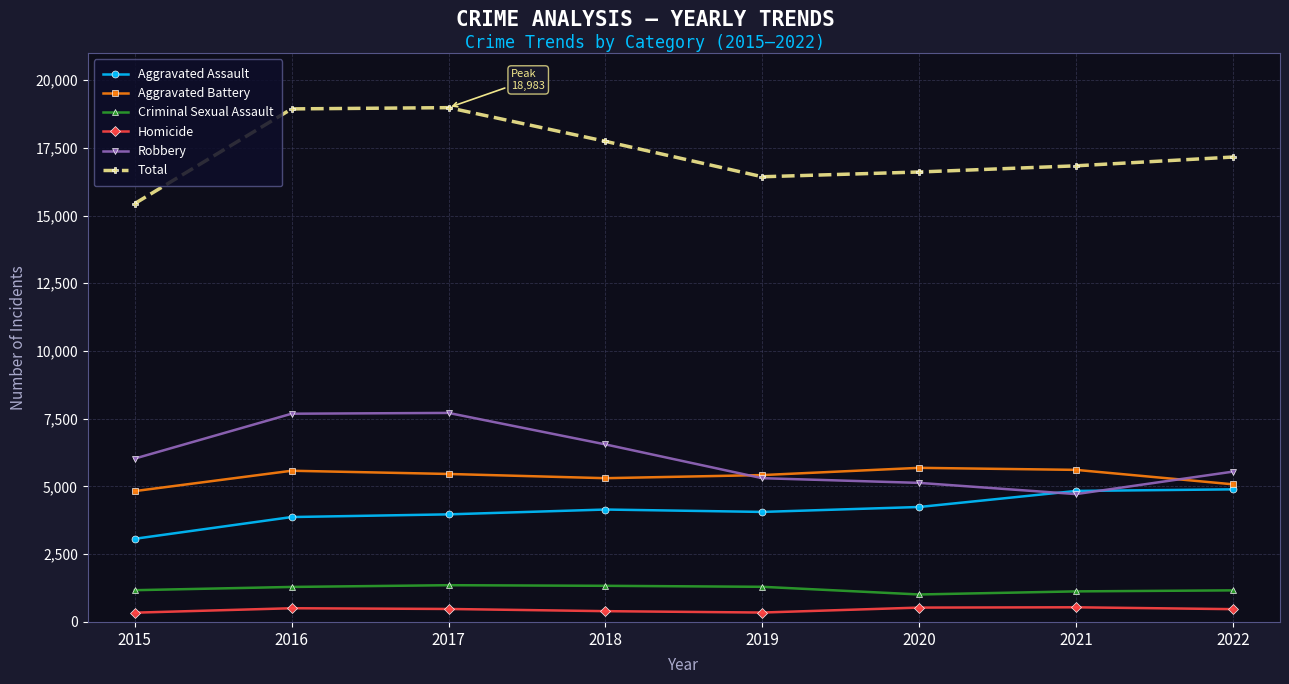

True or false: Criminal Sexual Assault and Aggravated Battery cross at least once.

False